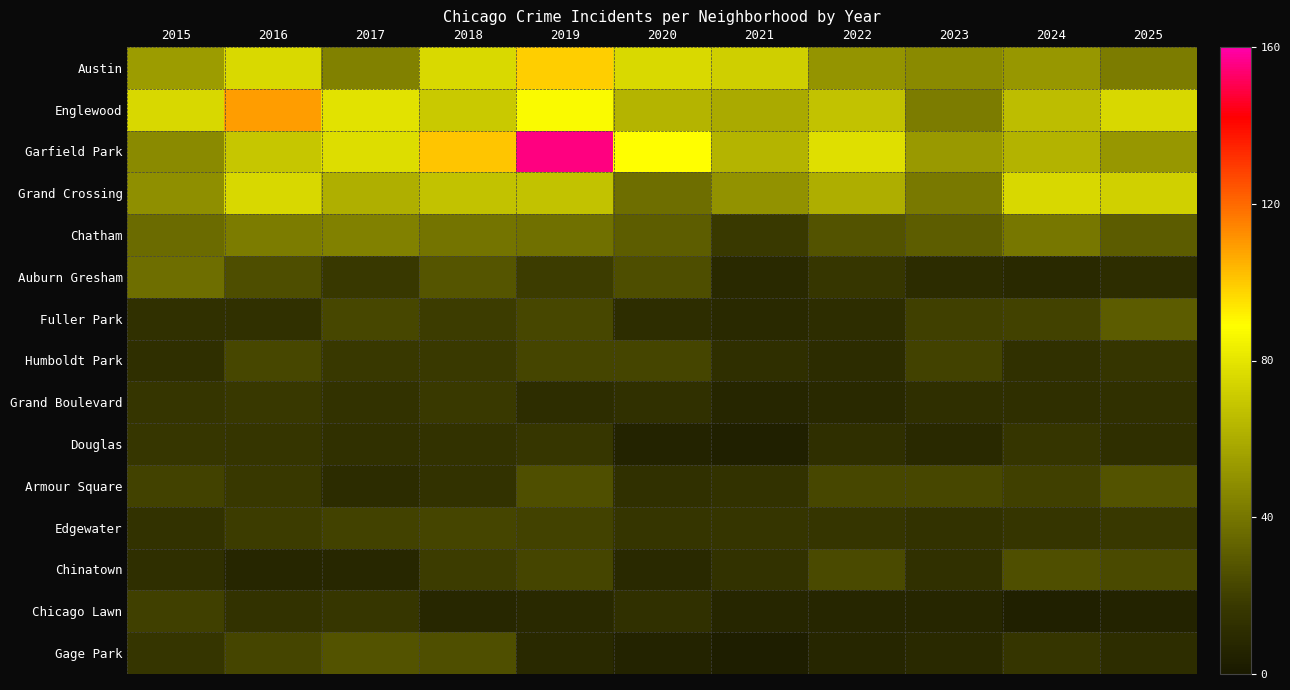

Reading right to left, what are all the values shown in this chart?

Austin: 2025=42	2024=52	2023=47	2022=51	2021=72	2020=76	2019=99	2018=76	2017=44	2016=76	2015=54
Englewood: 2025=75	2024=66	2023=42	2022=68	2021=59	2020=63	2019=87	2018=70	2017=79	2016=109	2015=75
Garfield Park: 2025=52	2024=62	2023=53	2022=78	2021=63	2020=89	2019=155	2018=101	2017=77	2016=69	2015=47
Grand Crossing: 2025=73	2024=75	2023=41	2022=60	2021=50	2020=37	2019=68	2018=68	2017=61	2016=75	2015=49
Chatham: 2025=30	2024=40	2023=31	2022=27	2021=18	2020=31	2019=38	2018=39	2017=44	2016=42	2015=36
Auburn Gresham: 2025=11	2024=9	2023=10	2022=16	2021=9	2020=25	2019=19	2018=28	2017=17	2016=25	2015=37
Fuller Park: 2025=30	2024=21	2023=20	2022=11	2021=9	2020=11	2019=23	2018=19	2017=23	2016=13	2015=13
Humboldt Park: 2025=15	2024=13	2023=21	2022=10	2021=12	2020=22	2019=22	2018=18	2017=17	2016=23	2015=12
Grand Boulevard: 2025=13	2024=12	2023=12	2022=9	2021=7	2020=13	2019=11	2018=18	2017=14	2016=17	2015=15
Douglas: 2025=12	2024=15	2023=9	2022=12	2021=4	2020=5	2019=16	2018=14	2017=13	2016=15	2015=16
Armour Square: 2025=27	2024=20	2023=23	2022=23	2021=14	2020=13	2019=26	2018=14	2017=10	2016=17	2015=21
Edgewater: 2025=17	2024=15	2023=14	2022=15	2021=15	2020=15	2019=21	2018=22	2017=21	2016=19	2015=14
Chinatown: 2025=24	2024=26	2023=13	2022=24	2021=14	2020=9	2019=22	2018=19	2017=8	2016=7	2015=12
Chicago Lawn: 2025=5	2024=4	2023=7	2022=7	2021=7	2020=13	2019=9	2018=8	2017=16	2016=14	2015=20
Gage Park: 2025=11	2024=15	2023=9	2022=7	2021=3	2020=5	2019=9	2018=26	2017=27	2016=22	2015=15